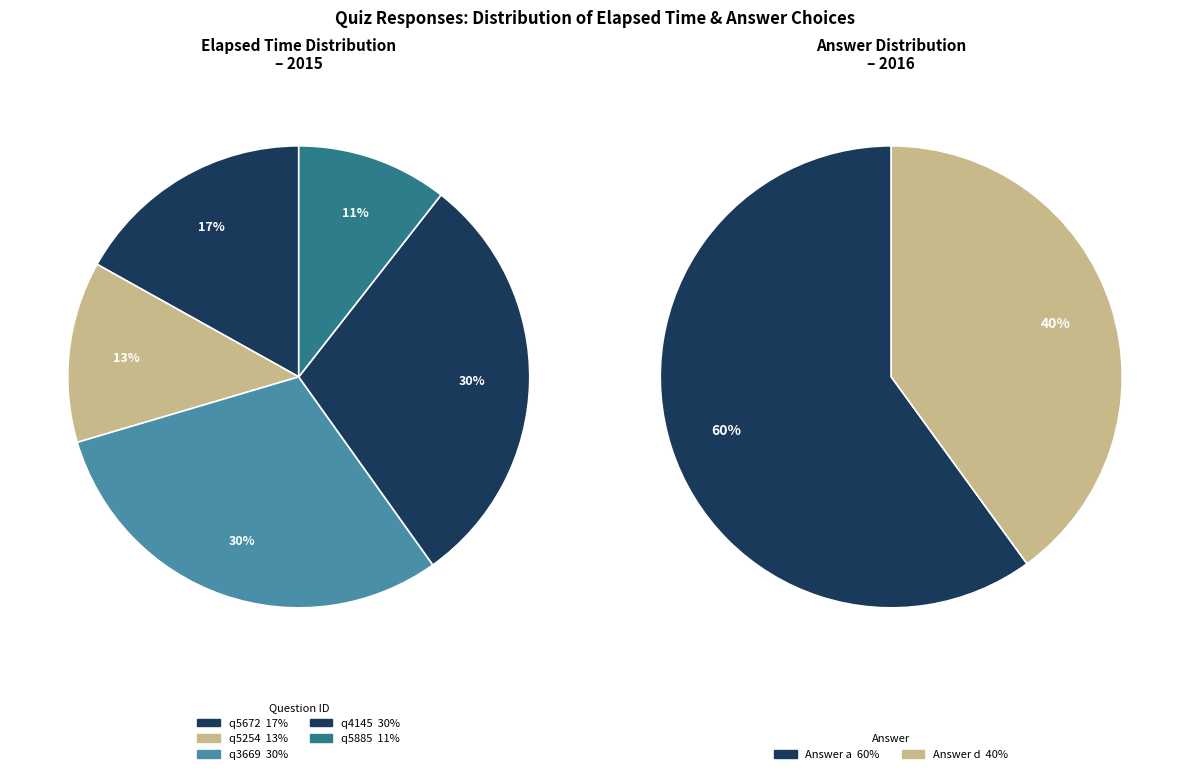

Count the number of slices in the pie.

5